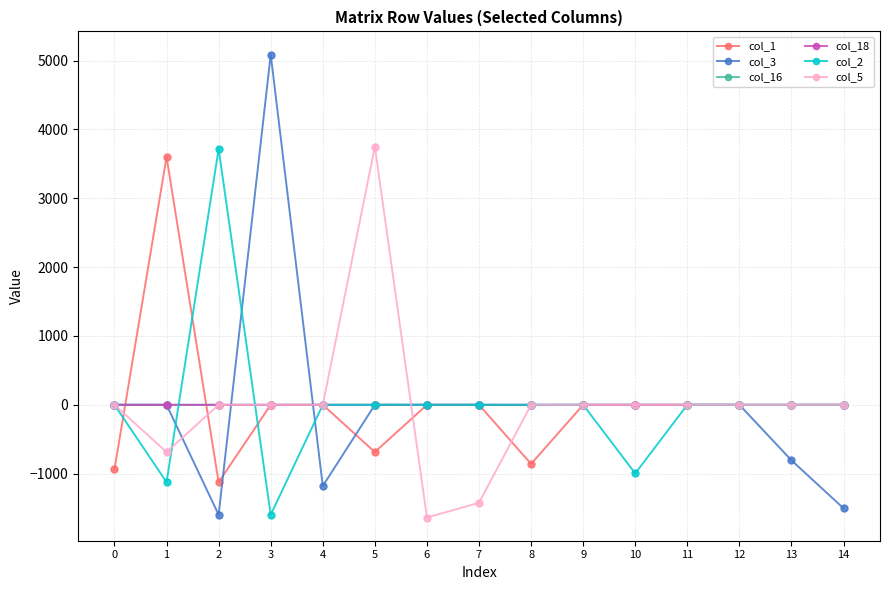

How many categories are shown in the chart?

15